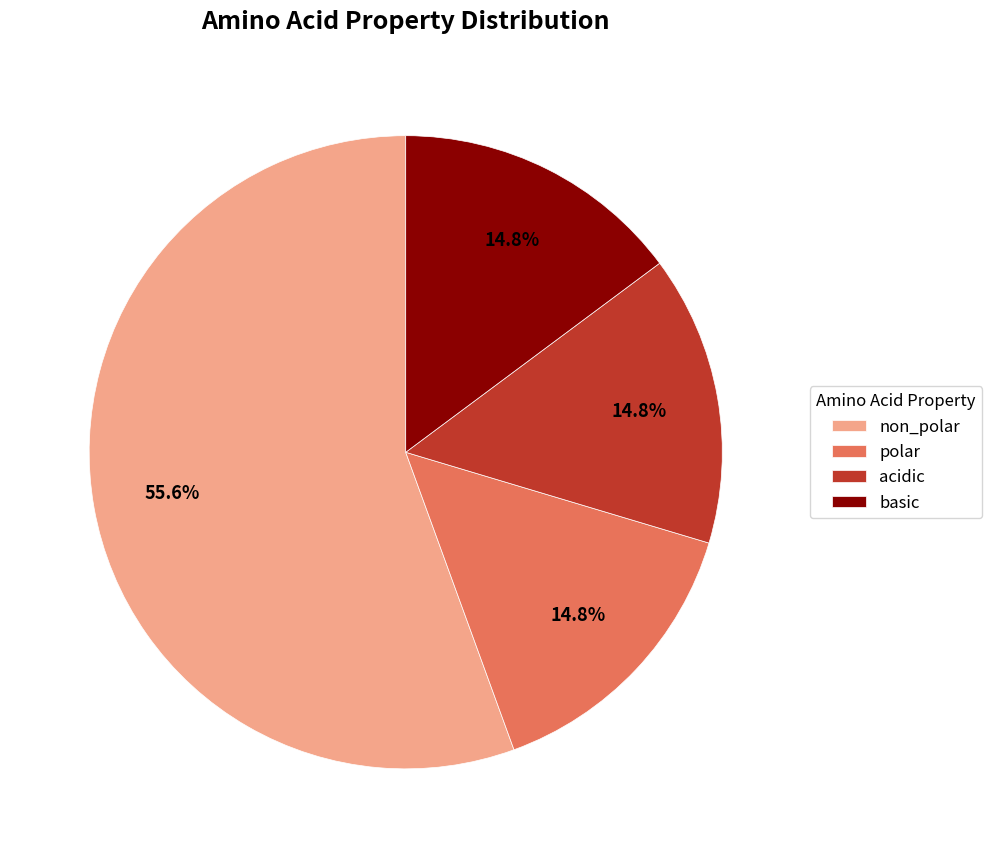

To the nearest percent, what is the difference between the basic and non_polar slice percentages?

41%